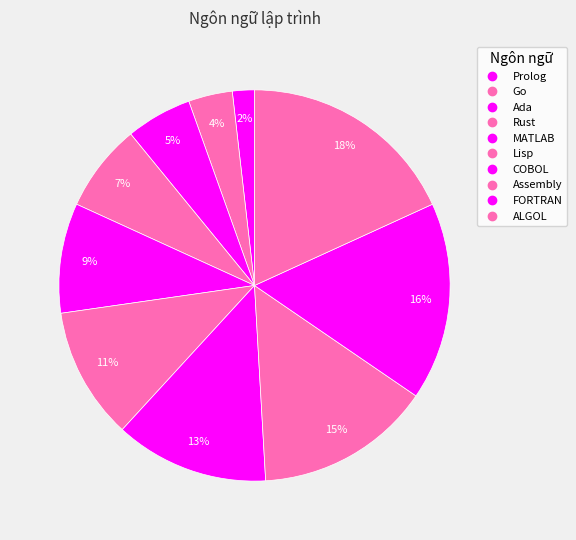

Is the sum of Lisp and FORTRAN greater than half?

No